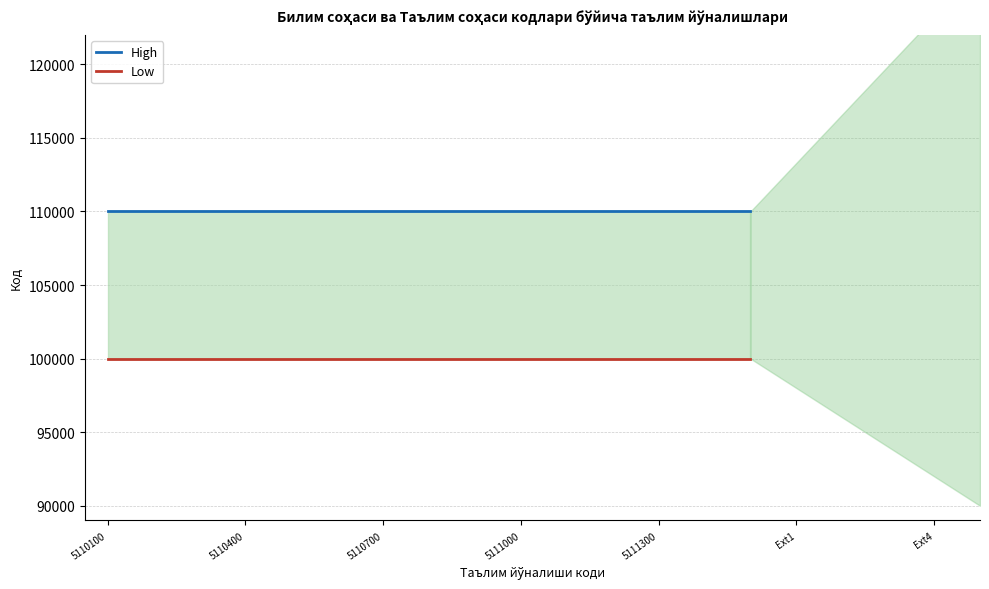

At how many categories does at least one series exceed 101022?

15